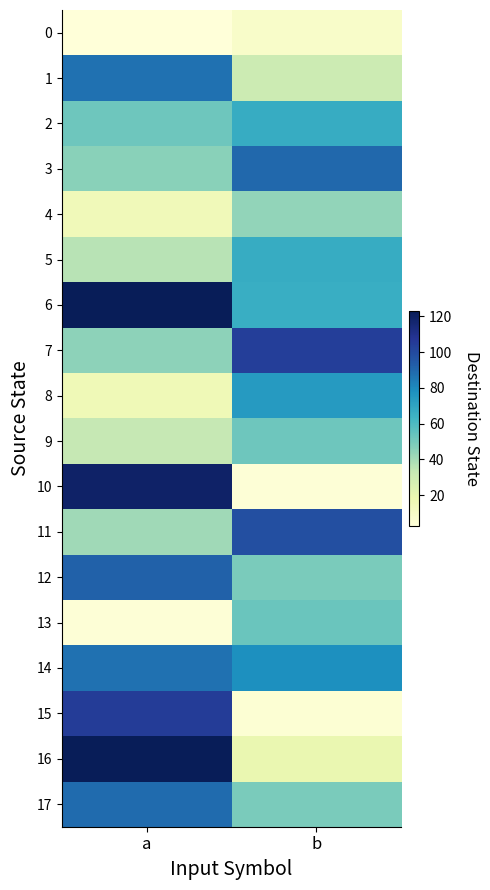

Between a and b, which series saw the biggest shift?

10